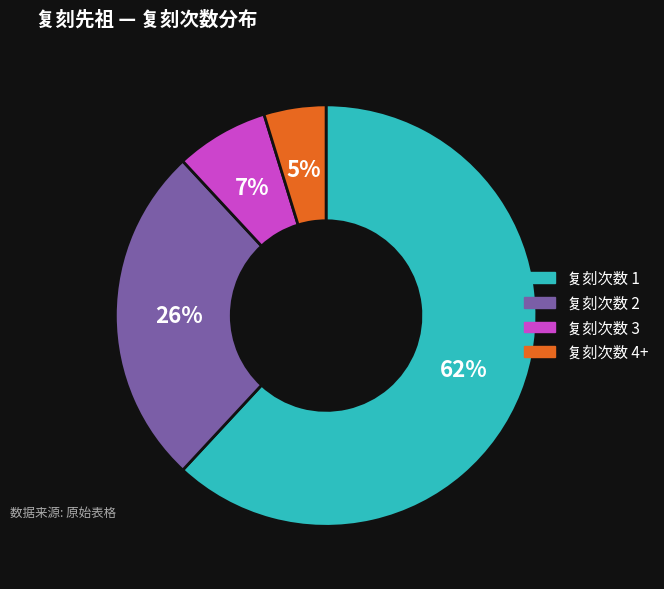

Is there a majority slice in this chart?

Yes